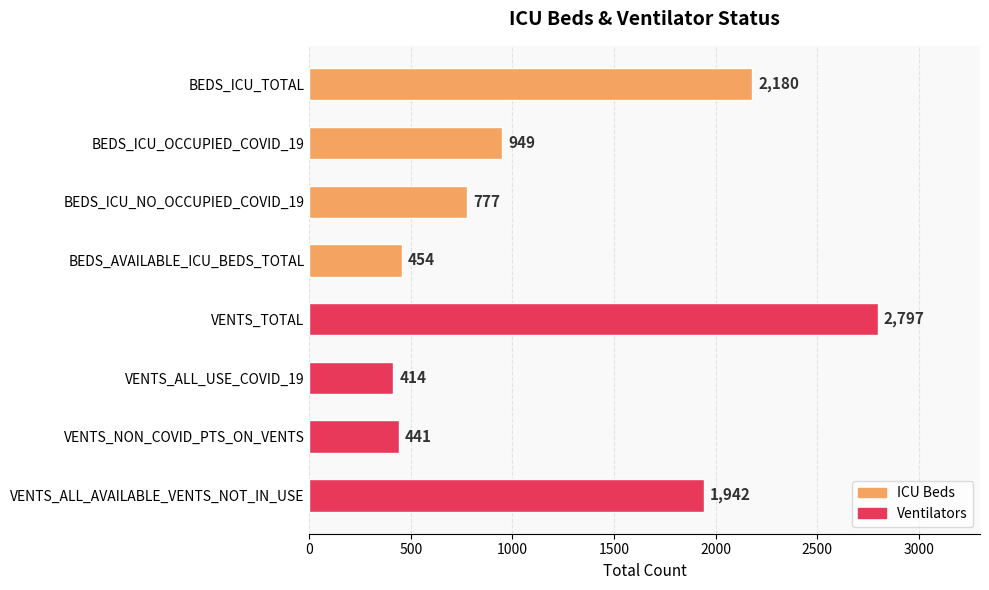

What is the sum of all values?

9954